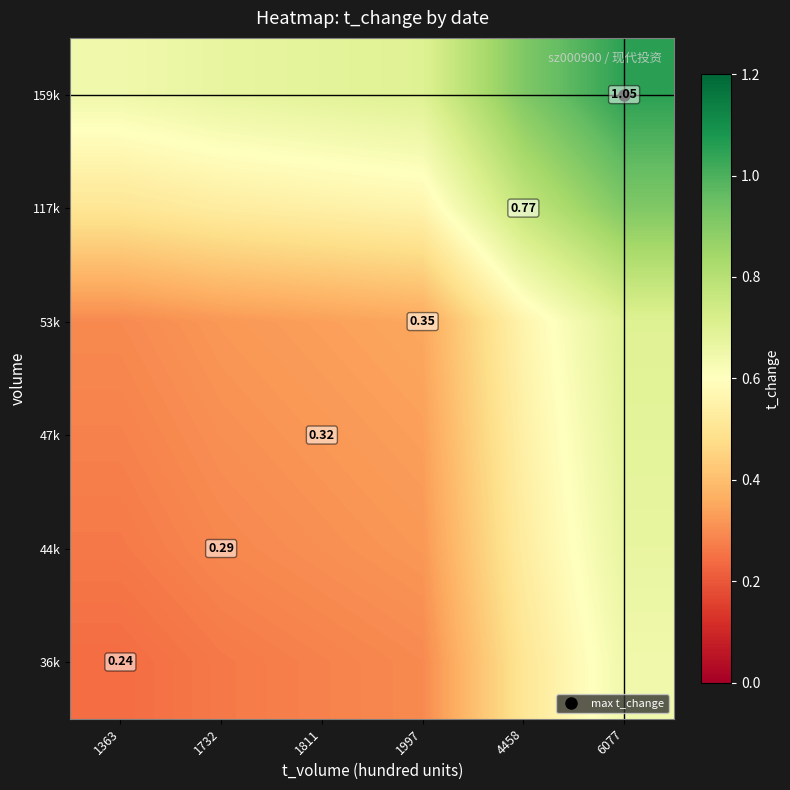

The value of 36k at 4458 is 0.5. True or false?

True